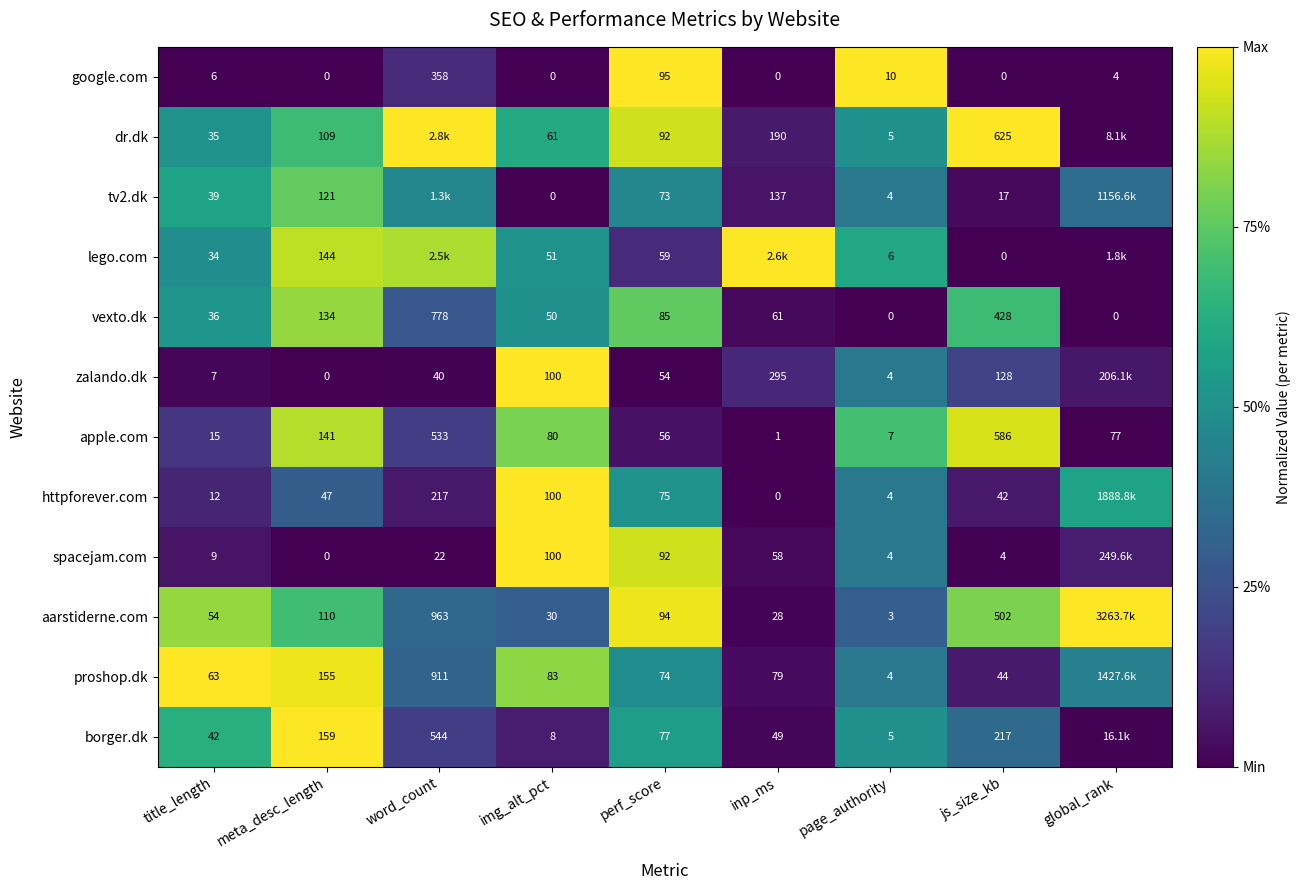

Between title_length and js_size_kb, which series saw the biggest shift?

dr.dk